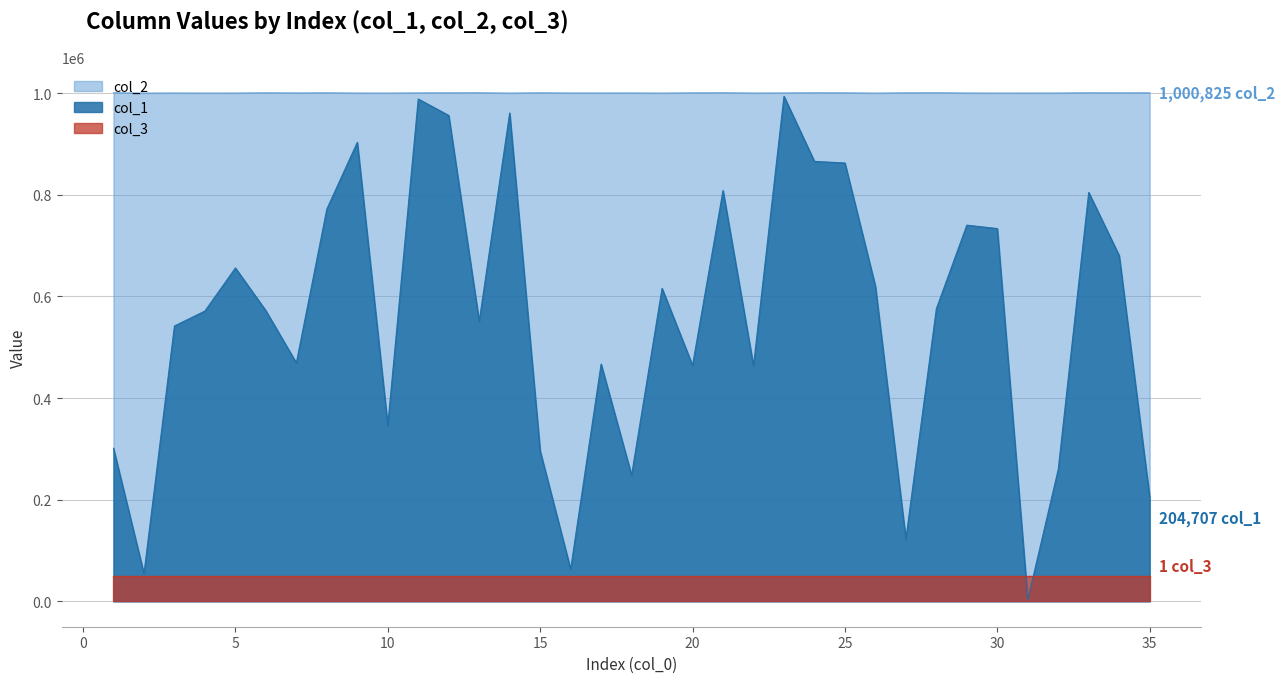

Where is col_1 nearest to the value 498427?

7